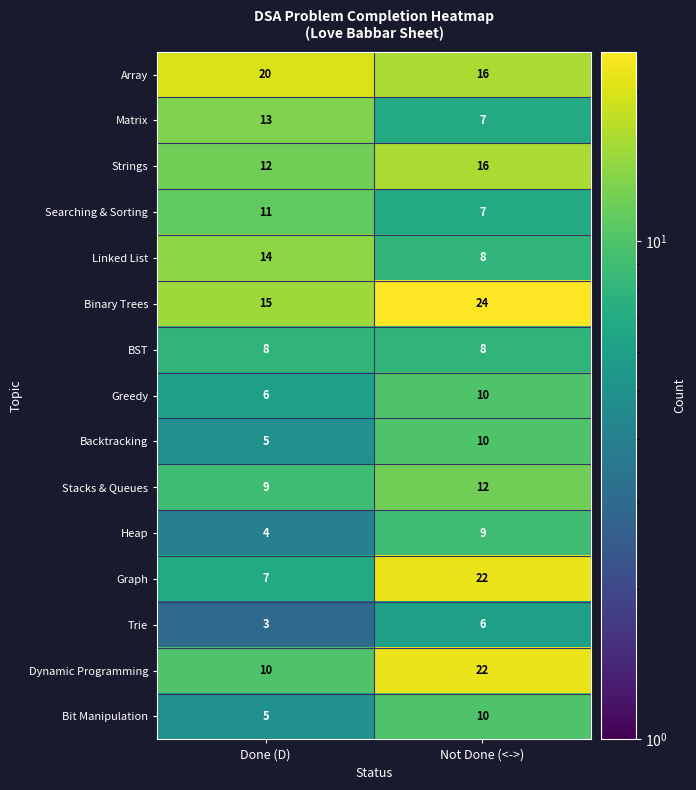

What is the difference between the maximum and minimum values in the Linked List series?

6